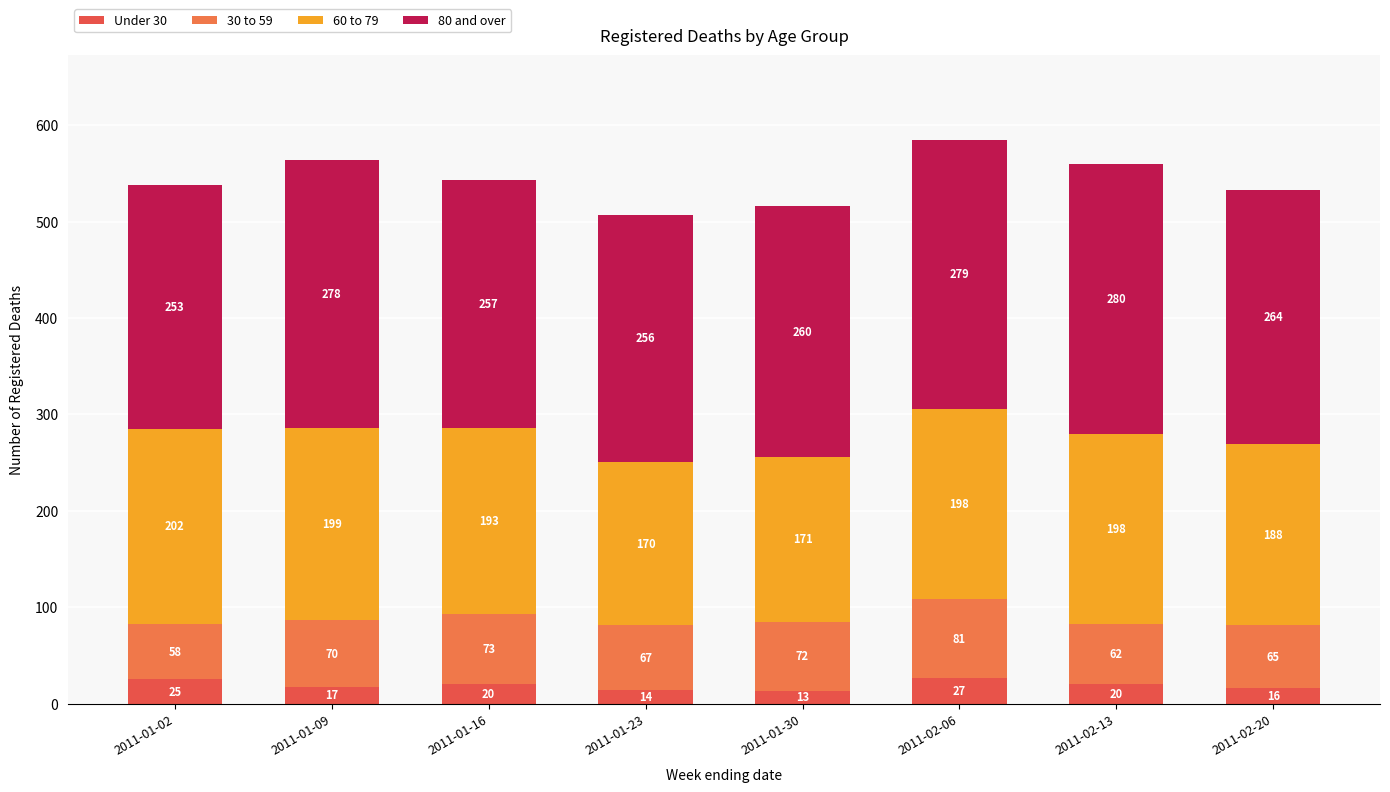

How many data points does each series have?

8